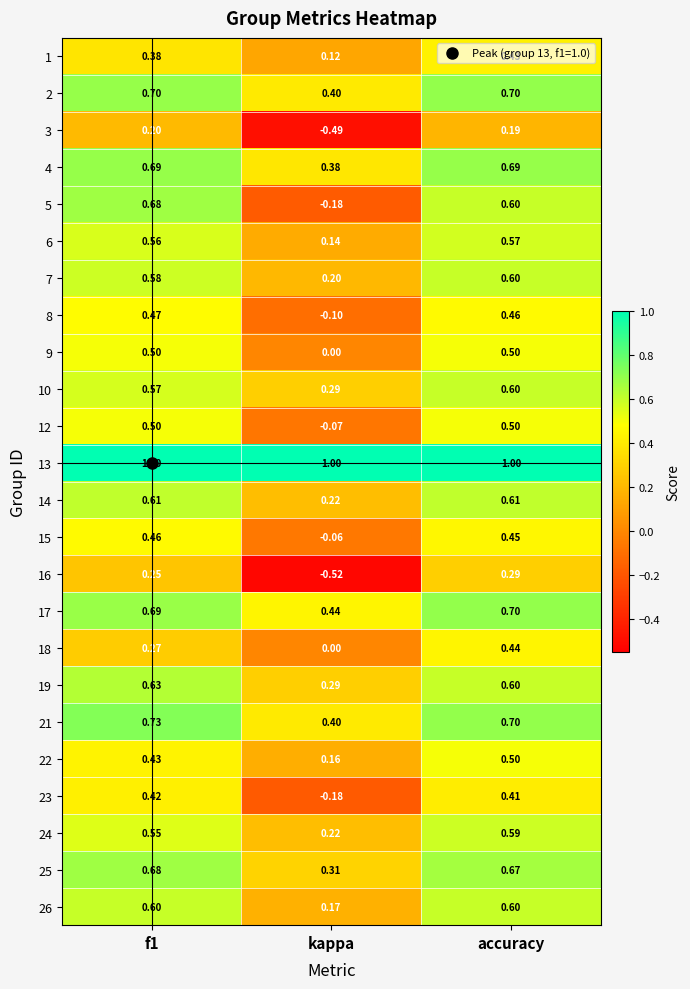

Which label corresponds to the smallest value in the chart?

kappa